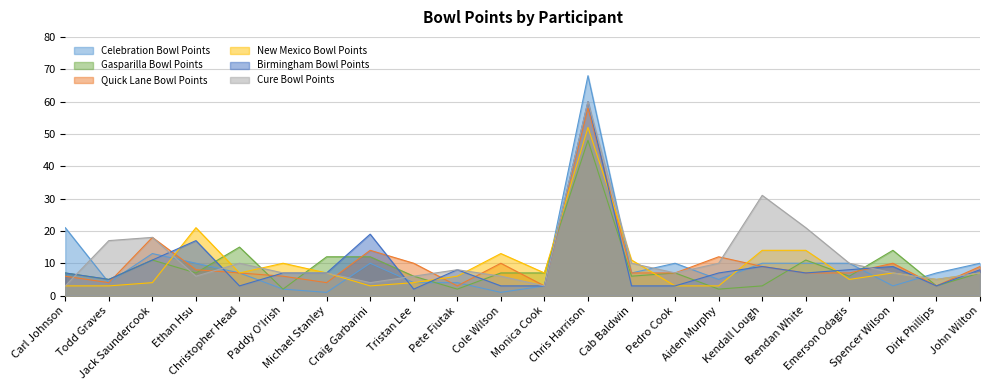

Which series has the largest total across all categories?

Cure Bowl Points